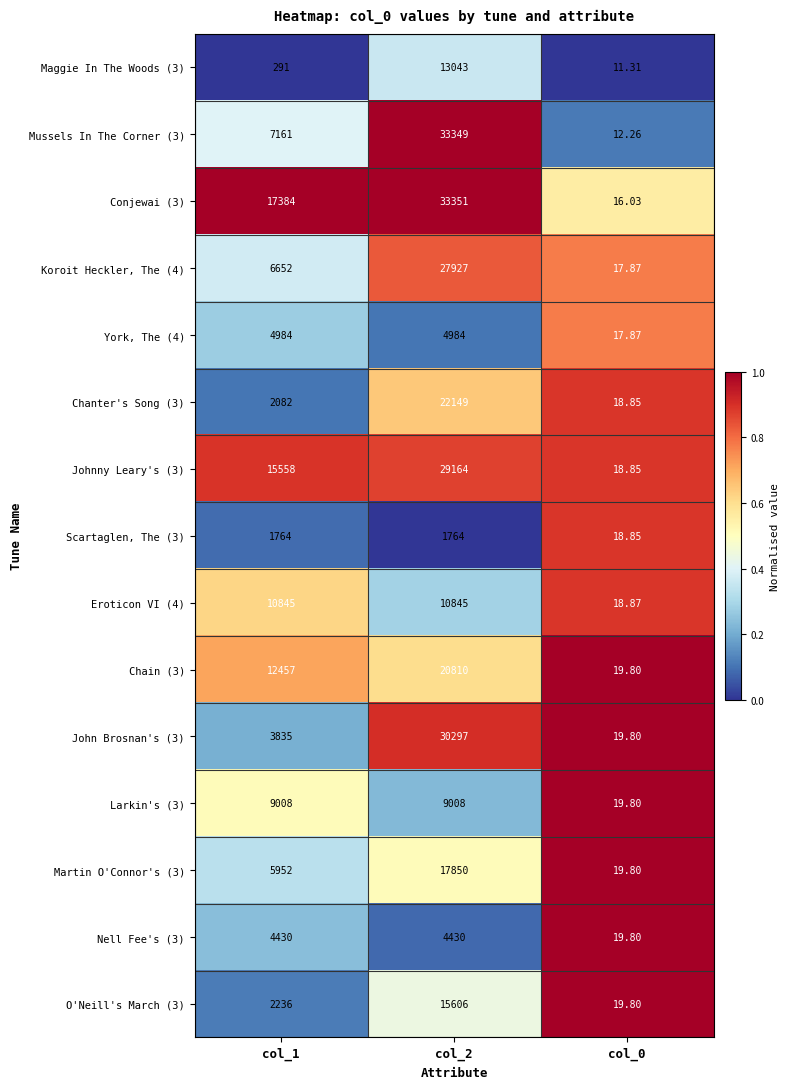

How many categories are shown in the chart?

3